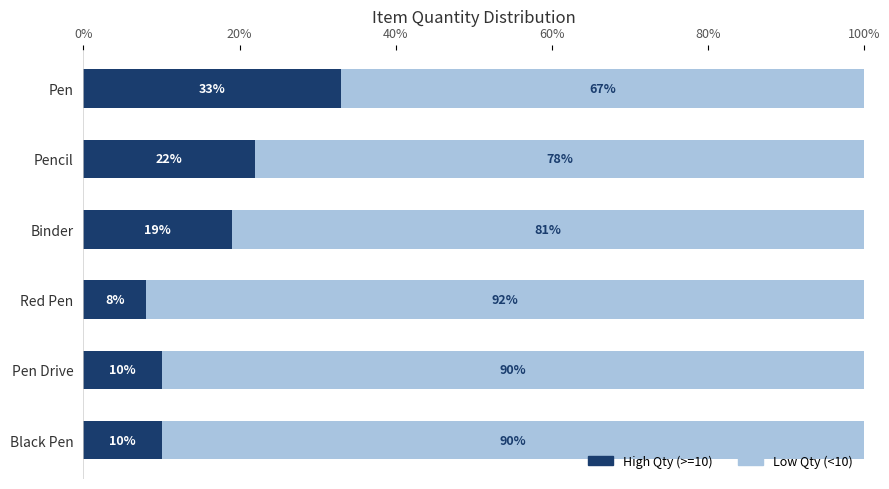

What is the total value across all series at Red Pen?

100